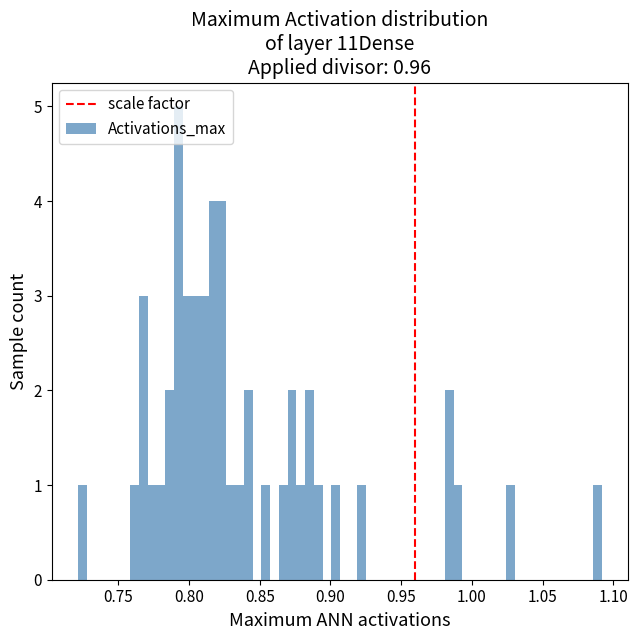

Around what value on the x-axis is the tallest bar? Give the approximate position of its centre, as read against the axis.

0.790